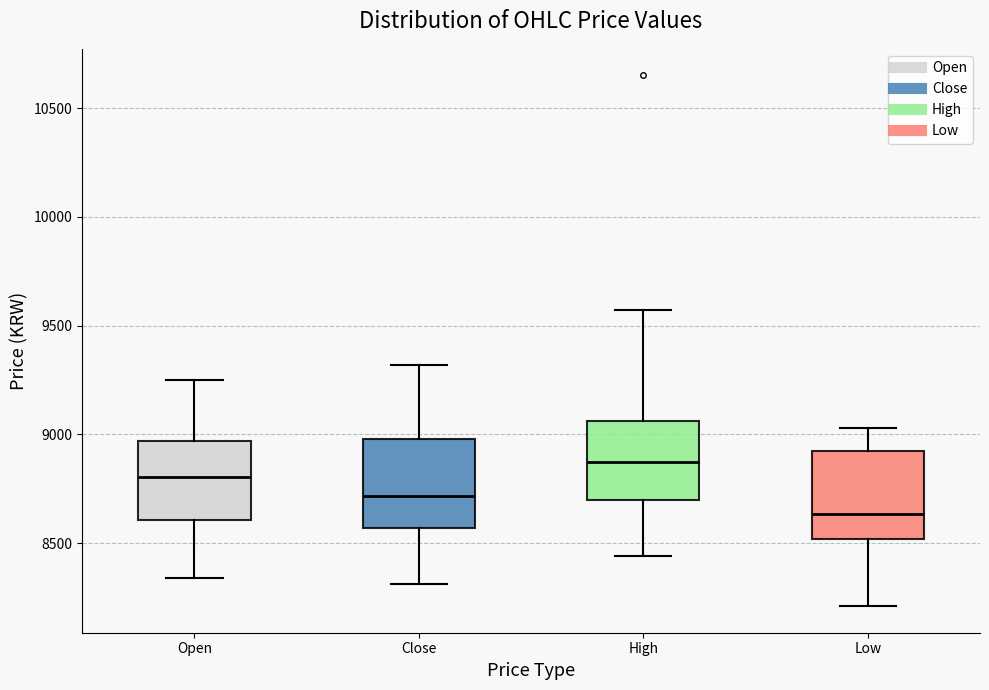

Reading left to right, transcribe this box plot: for each box, give where its median line is, the range the box spans, and where its two whiskers end, as read against the y-axis. The values are not printed on the chart, so give them approximately, as read against the axis.

Open: median 8800, box 8600 to 8950, whiskers 8350 to 9250
Close: median 8700, box 8550 to 9000, whiskers 8300 to 9300
High: median 8900, box 8700 to 9050, whiskers 8450 to 9550
Low: median 8650, box 8500 to 8900, whiskers 8200 to 9050